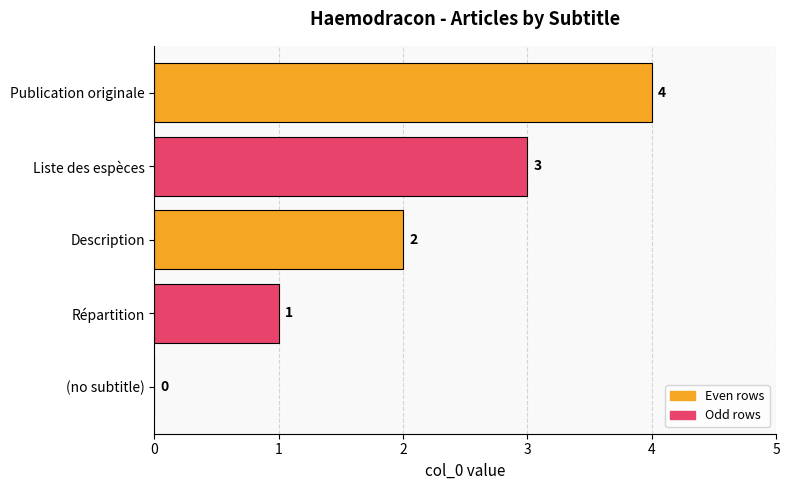

The chart shows a value of 3 at Liste des espèces. True or false?

True